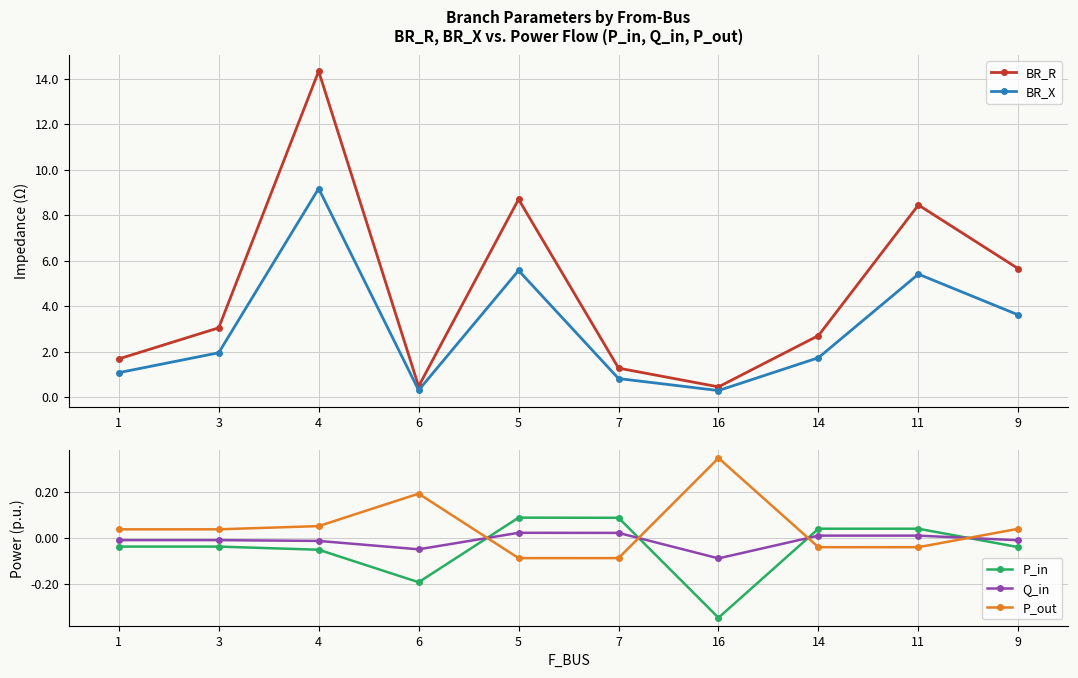

In Q_in, how many points are lower than both neighbors (excluding endpoints)?

2